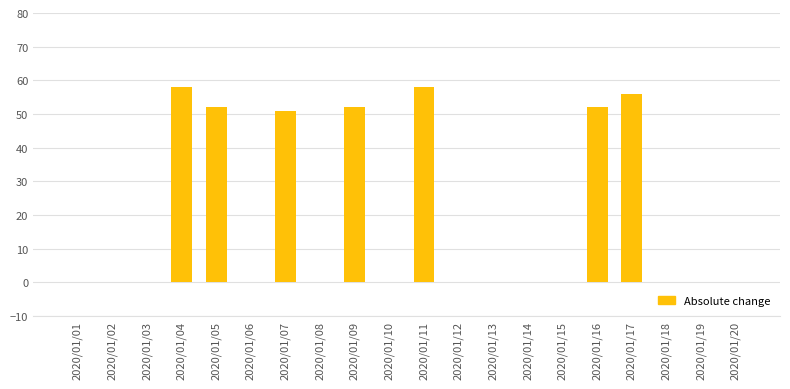

What is the greatest value displayed?

58